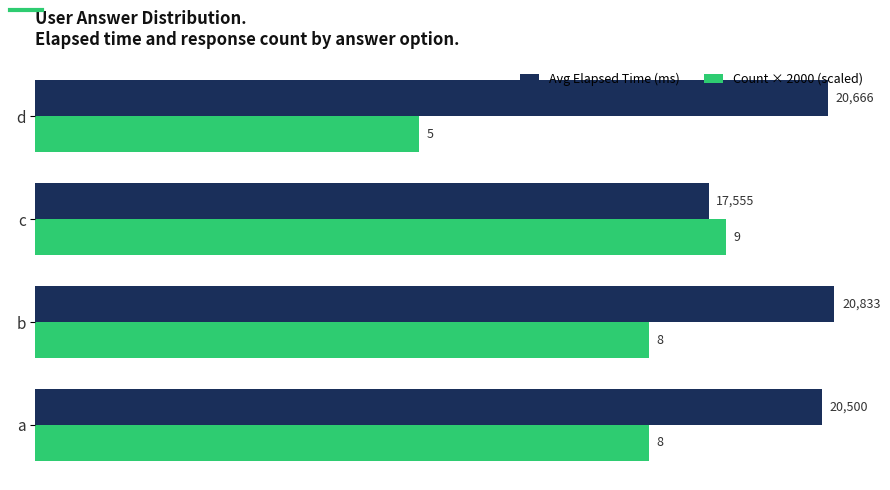

The Count × 2000 (scaled) series shows 12261 at c. True or false?

False